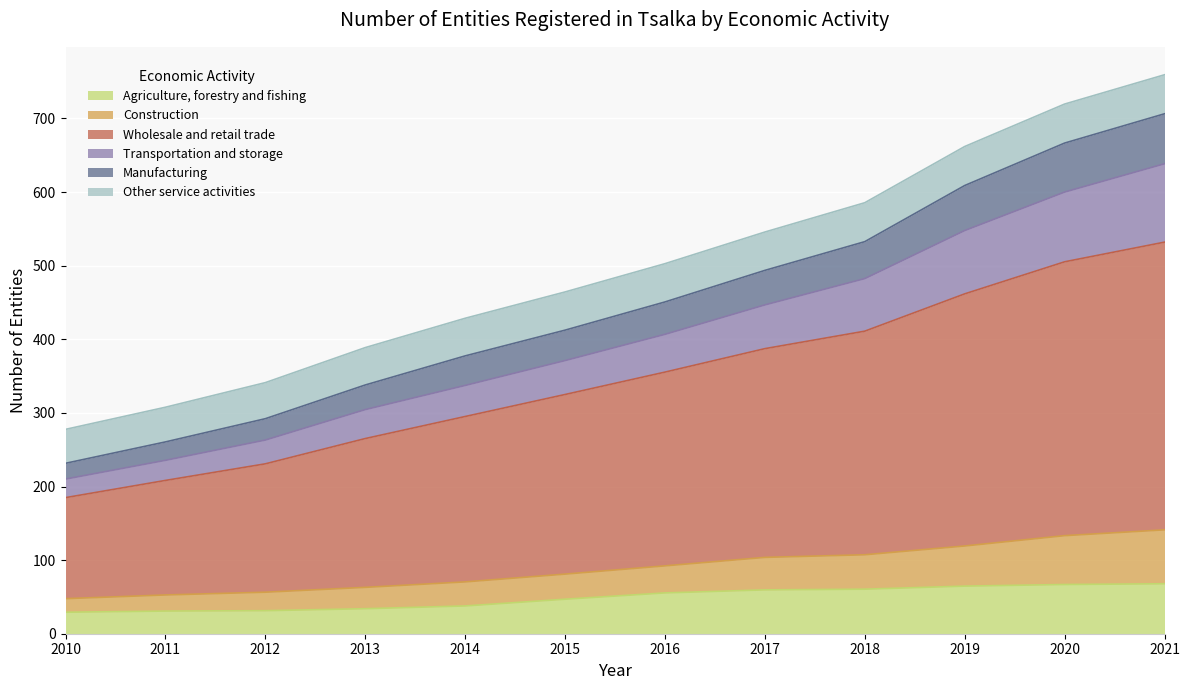

What are all the series names shown in the legend?

Agriculture, forestry and fishing, Construction, Wholesale and retail trade, Transportation and storage, Manufacturing, Other service activities